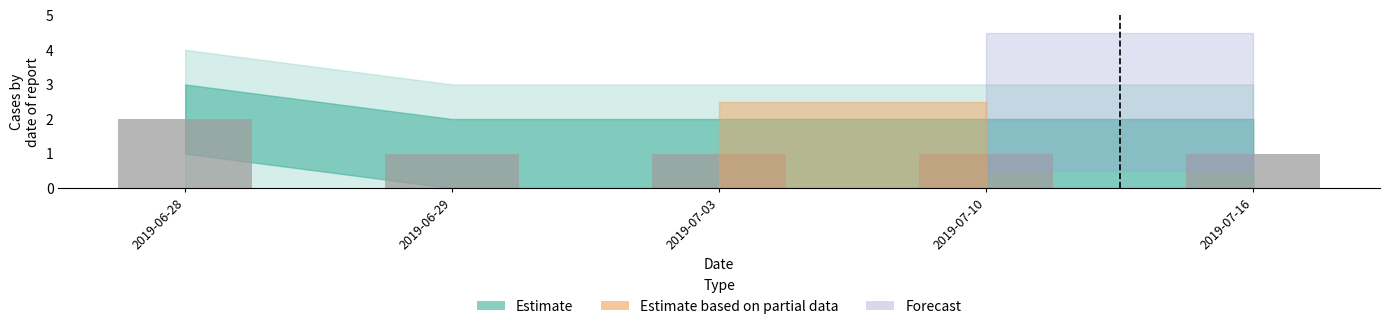

Does the chart contain any negative values?

No